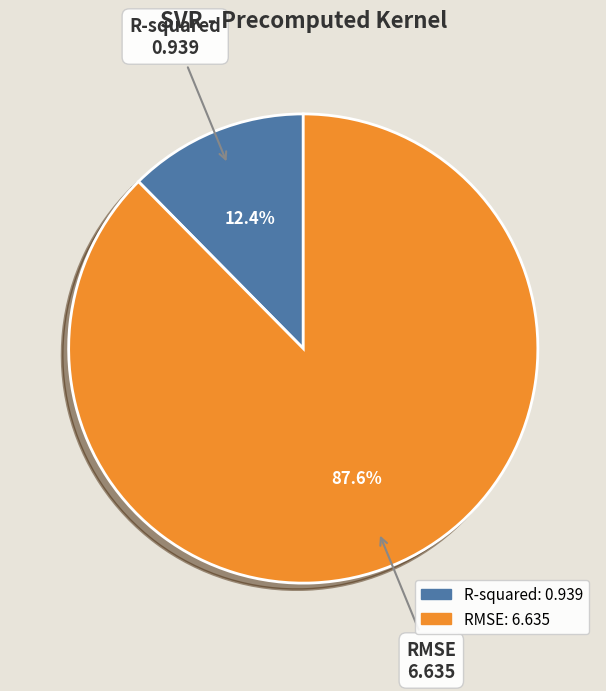

To the nearest percent, what is the combined percentage of RMSE and R-squared?

100%